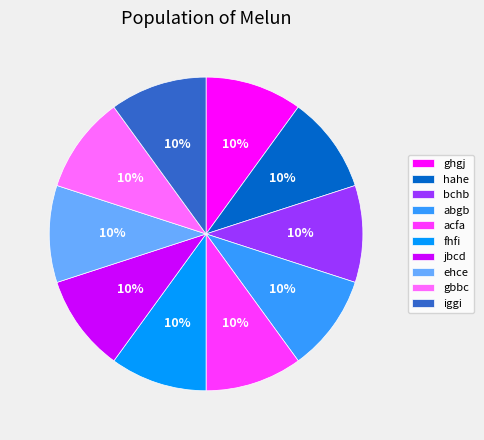

Is acfa the majority of the pie?

No